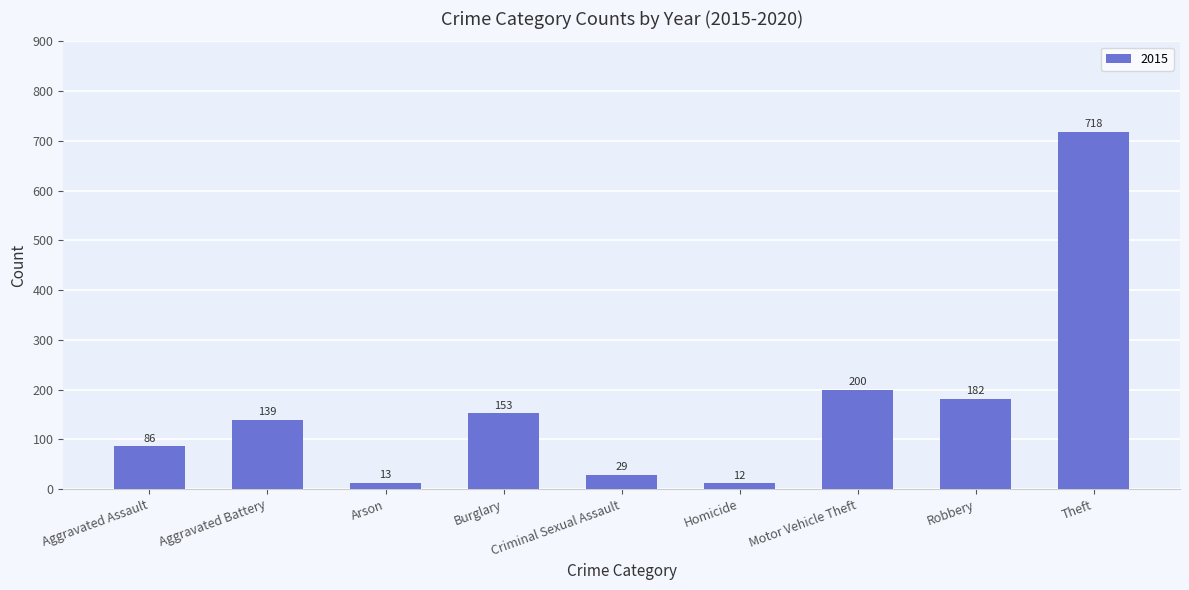

At which label is the value closest to 365?

Motor Vehicle Theft